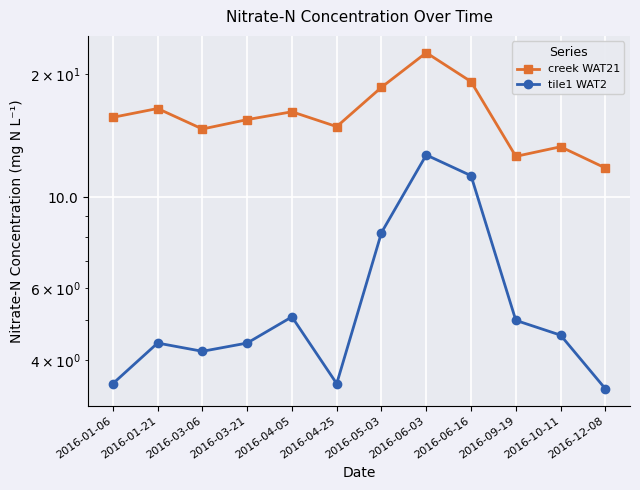

At which category does the chart reach its minimum across all series?

2016-12-08